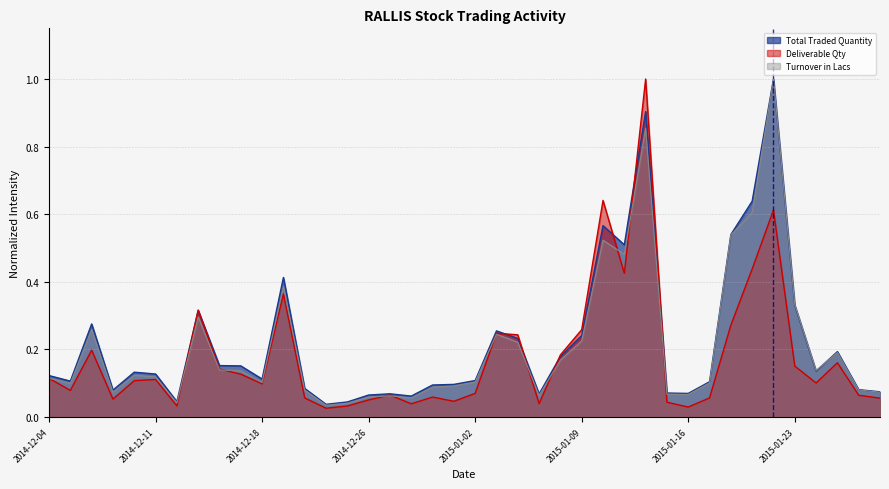

Rank the series at 2014-12-04 from highest to lowest value.

Total Traded Quantity, Turnover in Lacs, Deliverable Qty